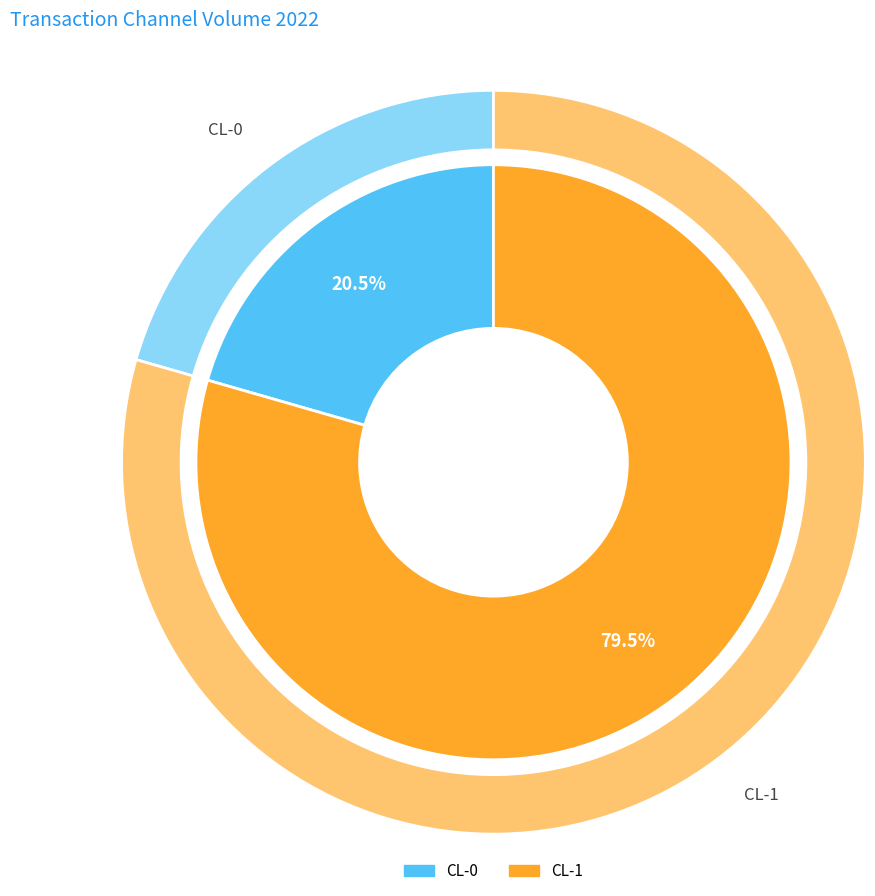

To the nearest percent, what is the difference between the largest and smallest slice percentages?

59%